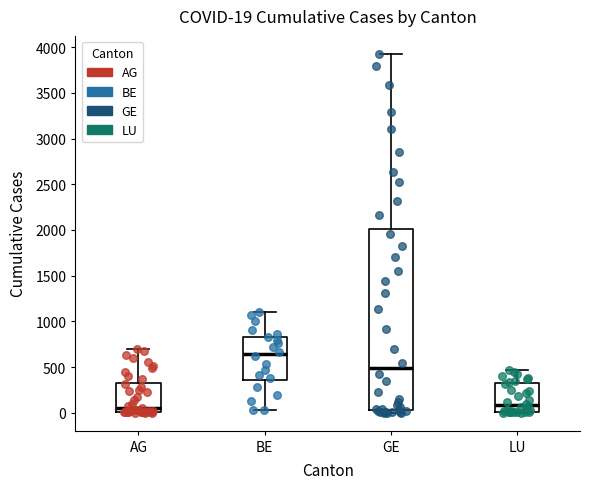

Which box's median line is the highest?

BE